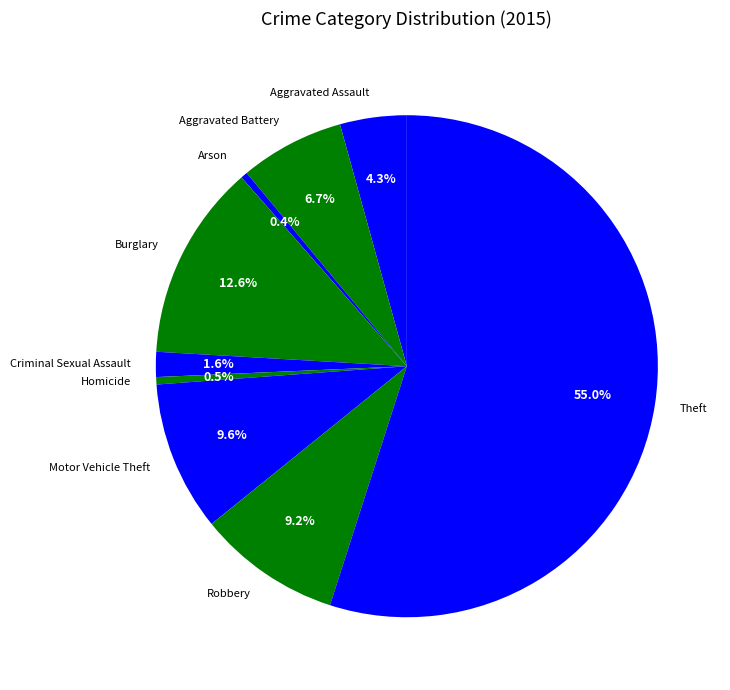

Combined, what portion of the pie is Aggravated Assault and Burglary?

16.9%